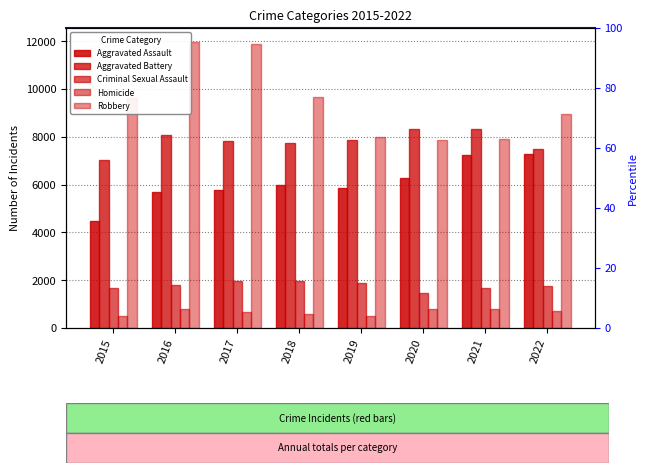

At which label does Homicide first exceed 715?

2016